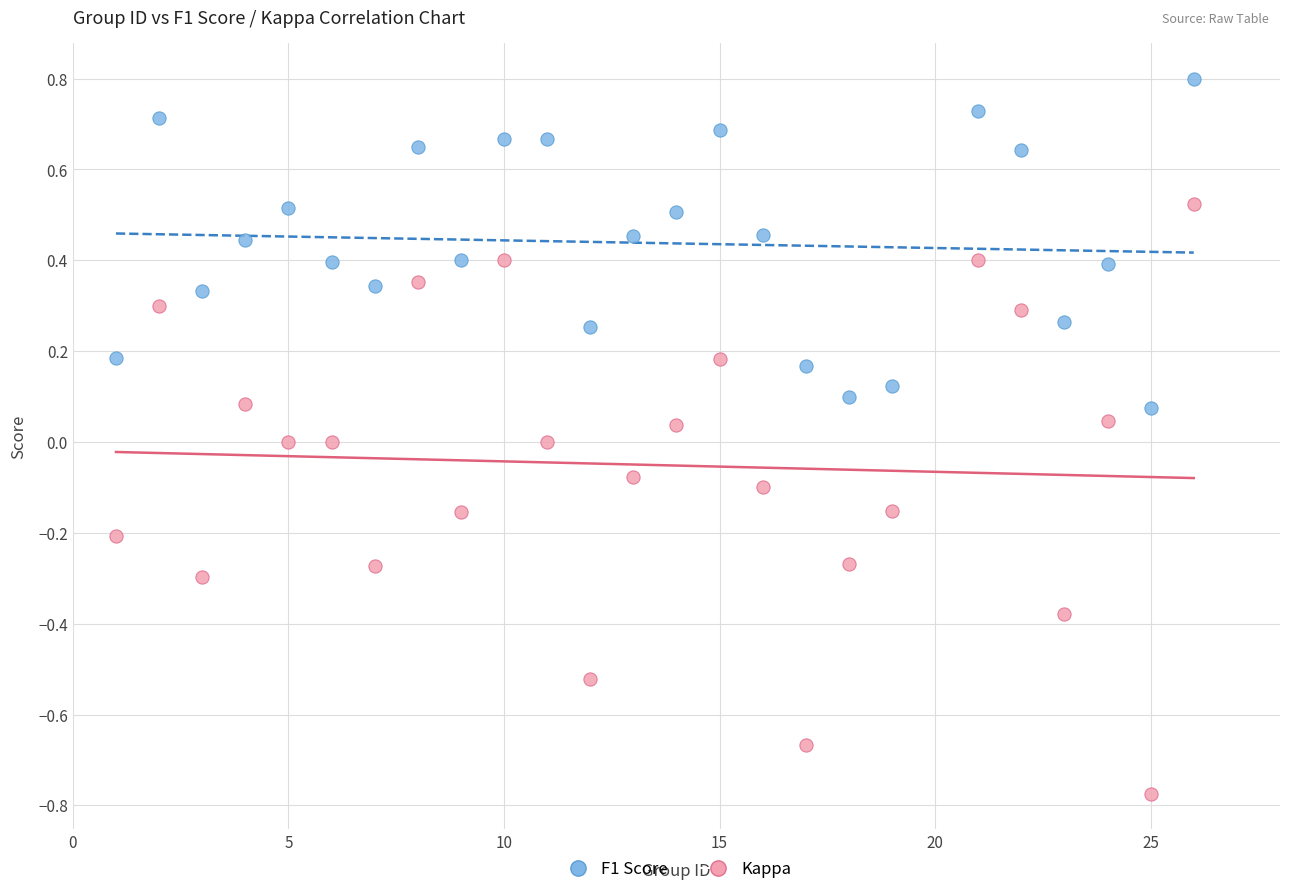

Which series reaches the maximum Y coordinate?

F1 Score